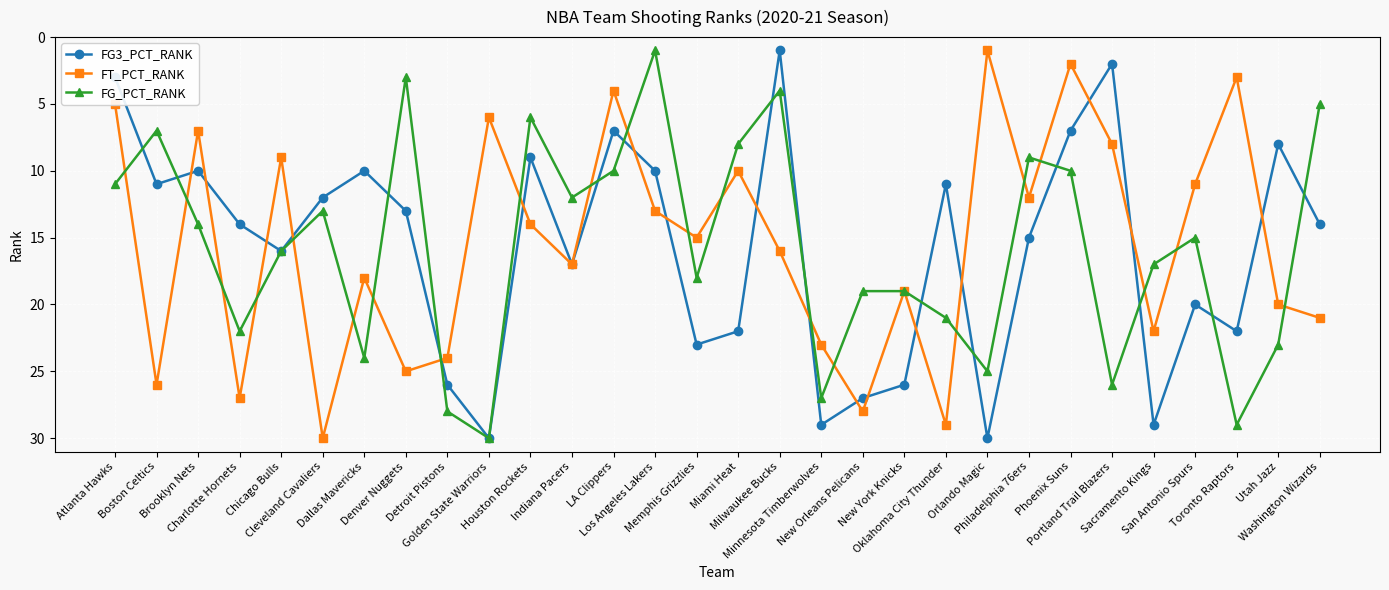

The value of FT_PCT_RANK at Houston Rockets is 3. True or false?

False